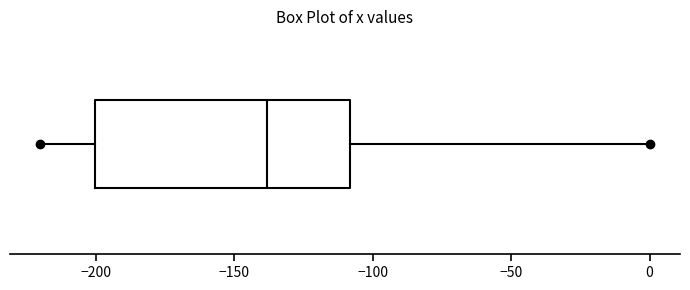

Transcribe this box plot: give where the median line is, the range the box spans, and where the two whiskers end, as read against the x-axis. The values are not printed on the chart, so give them approximately, as read against the axis.

median -140, box -200 to -110, whiskers -220 to 0